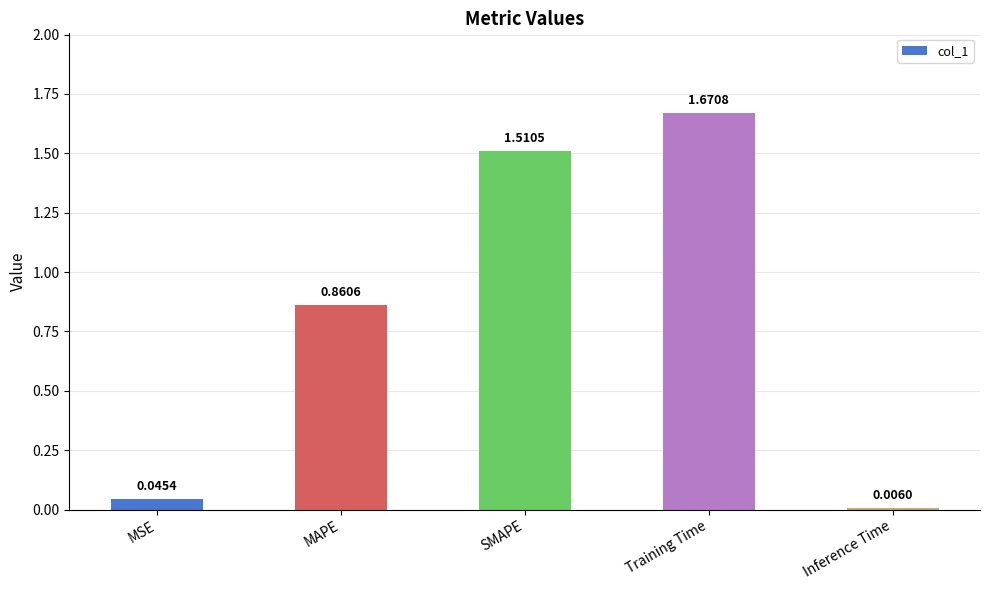

How many data points does each series have?

5